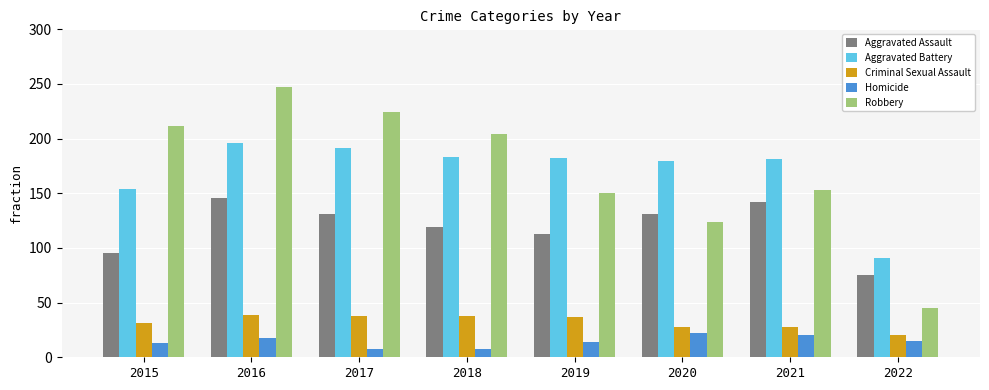

What is the lowest value of the Aggravated Battery series?

91